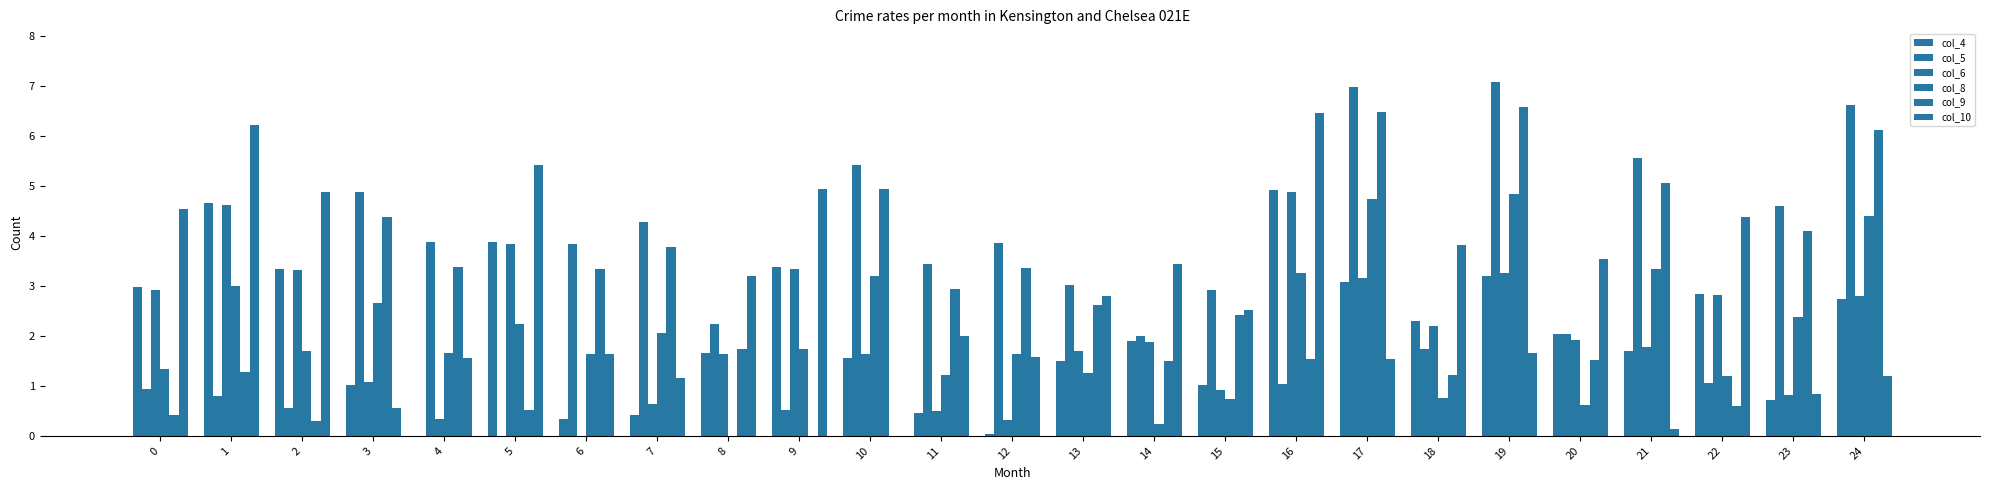

Are the bars horizontal?

No